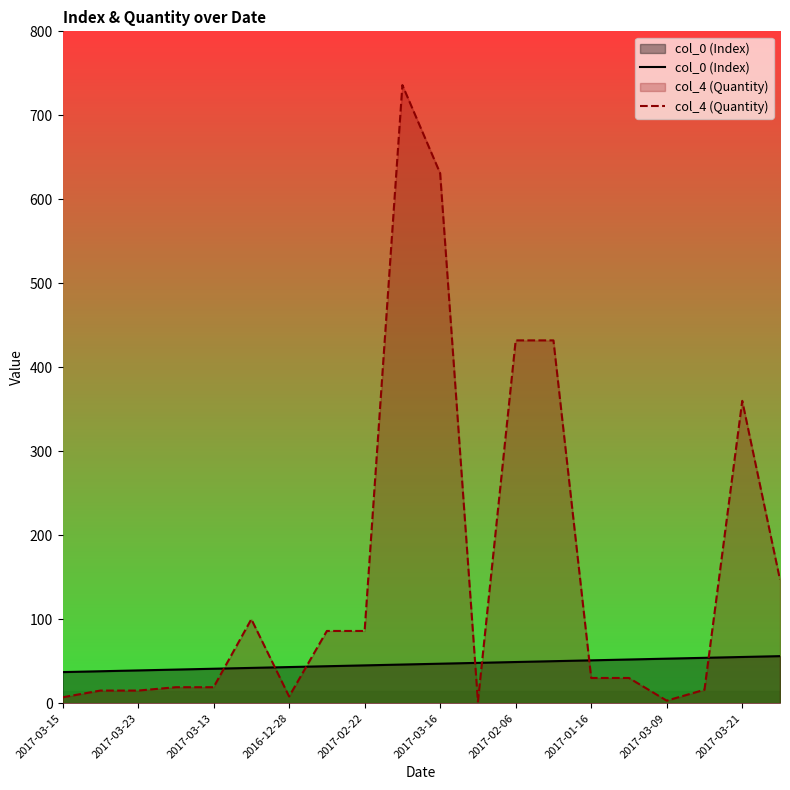

Which series has the widest spread of values?

col_4 (Quantity)